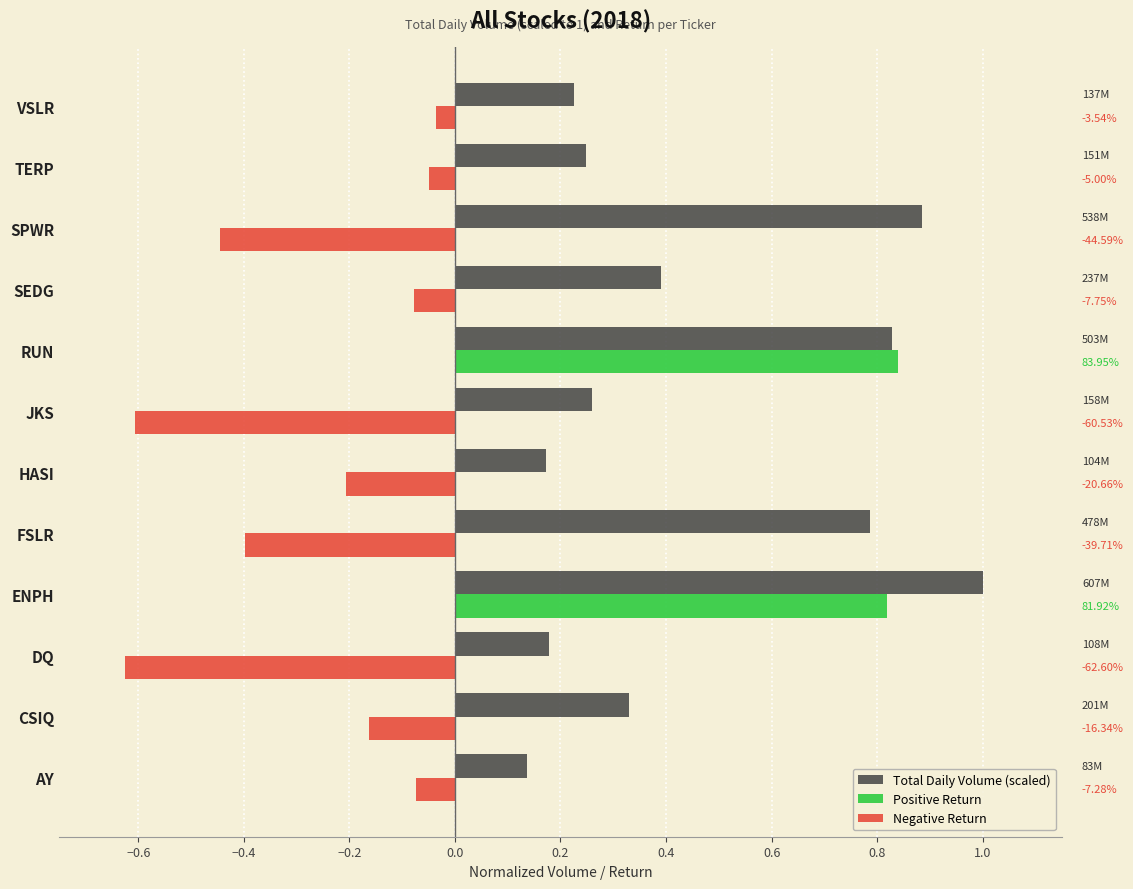

What is the maximum value shown in the chart?

1.0